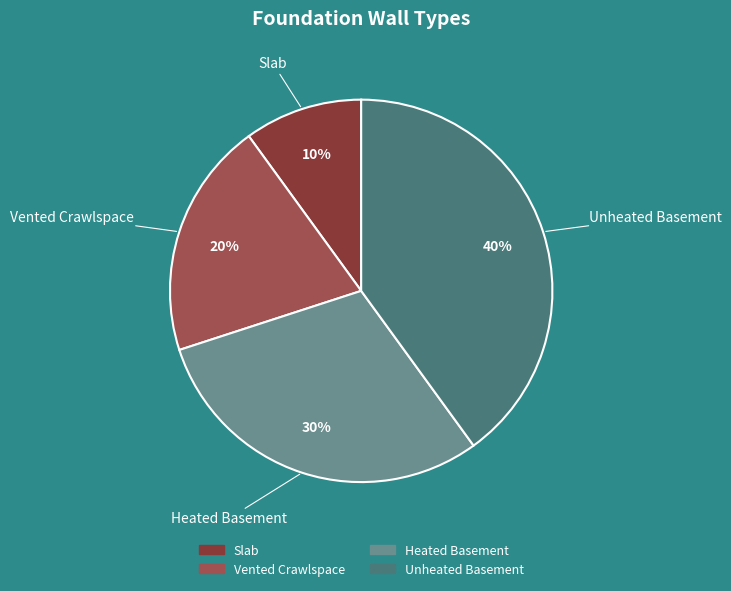

Is it true that Unheated Basement is 52% of the pie?

False